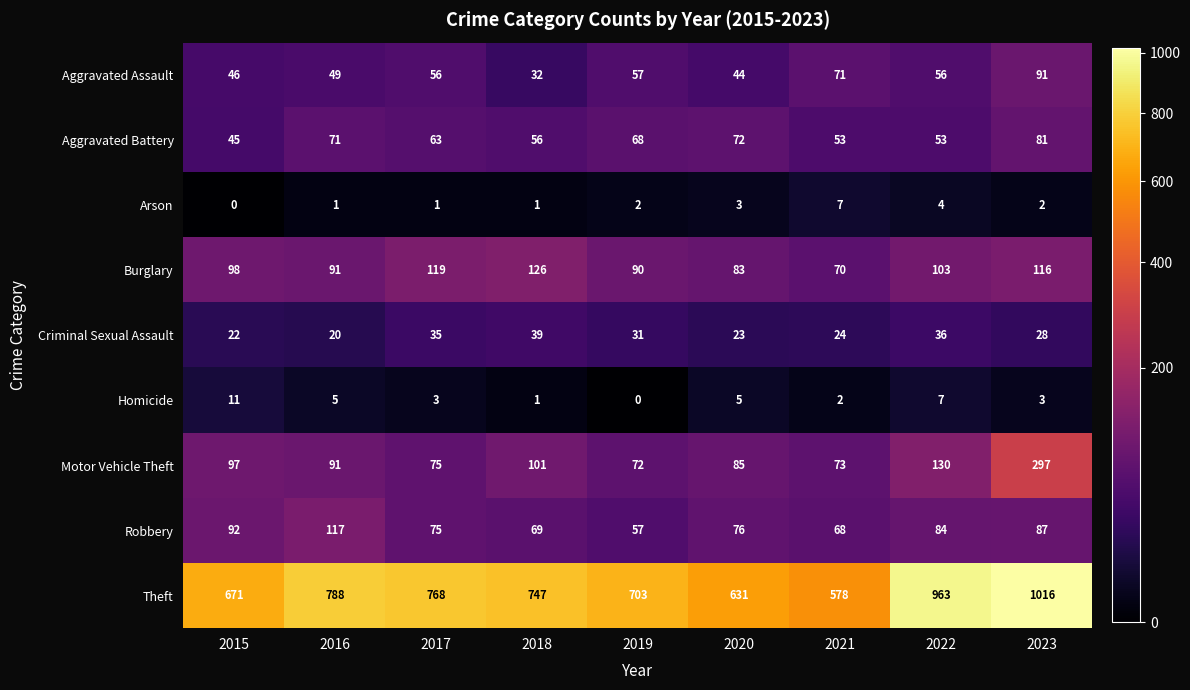

Which series has the widest spread of values?

Theft